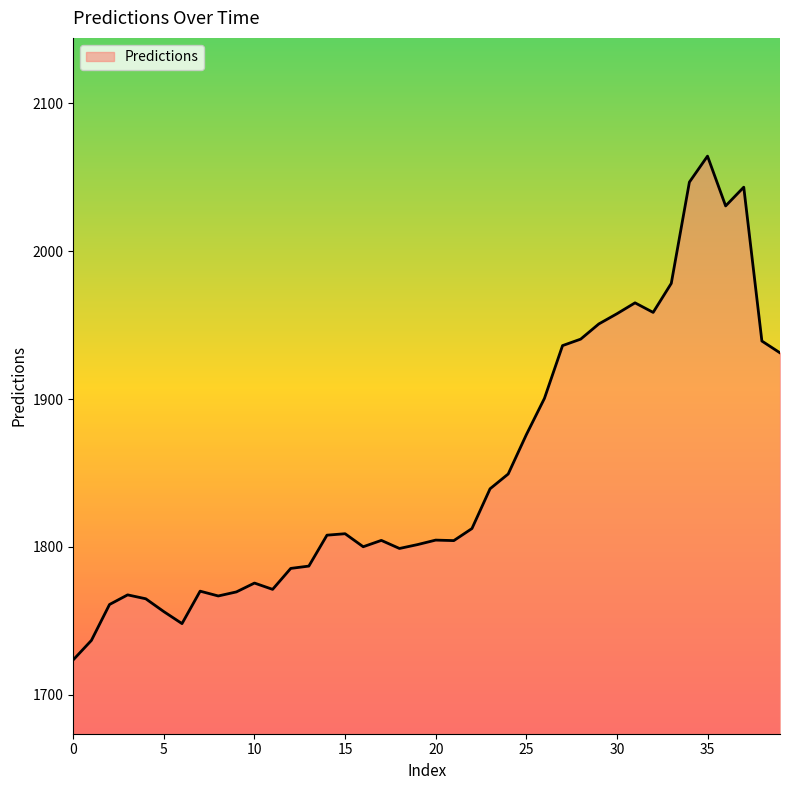

Count the number of data series in this chart.

1